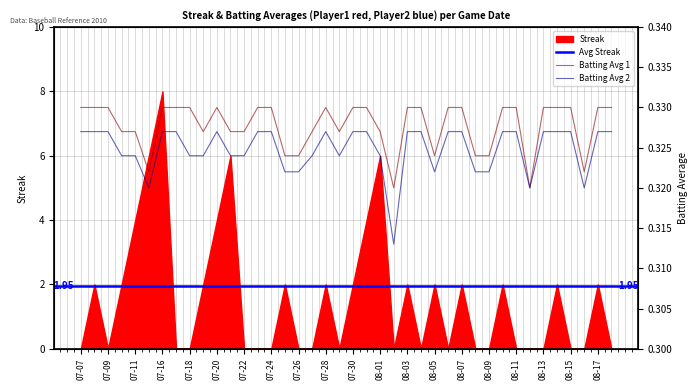

What position from the left is 2010-07-29?

20